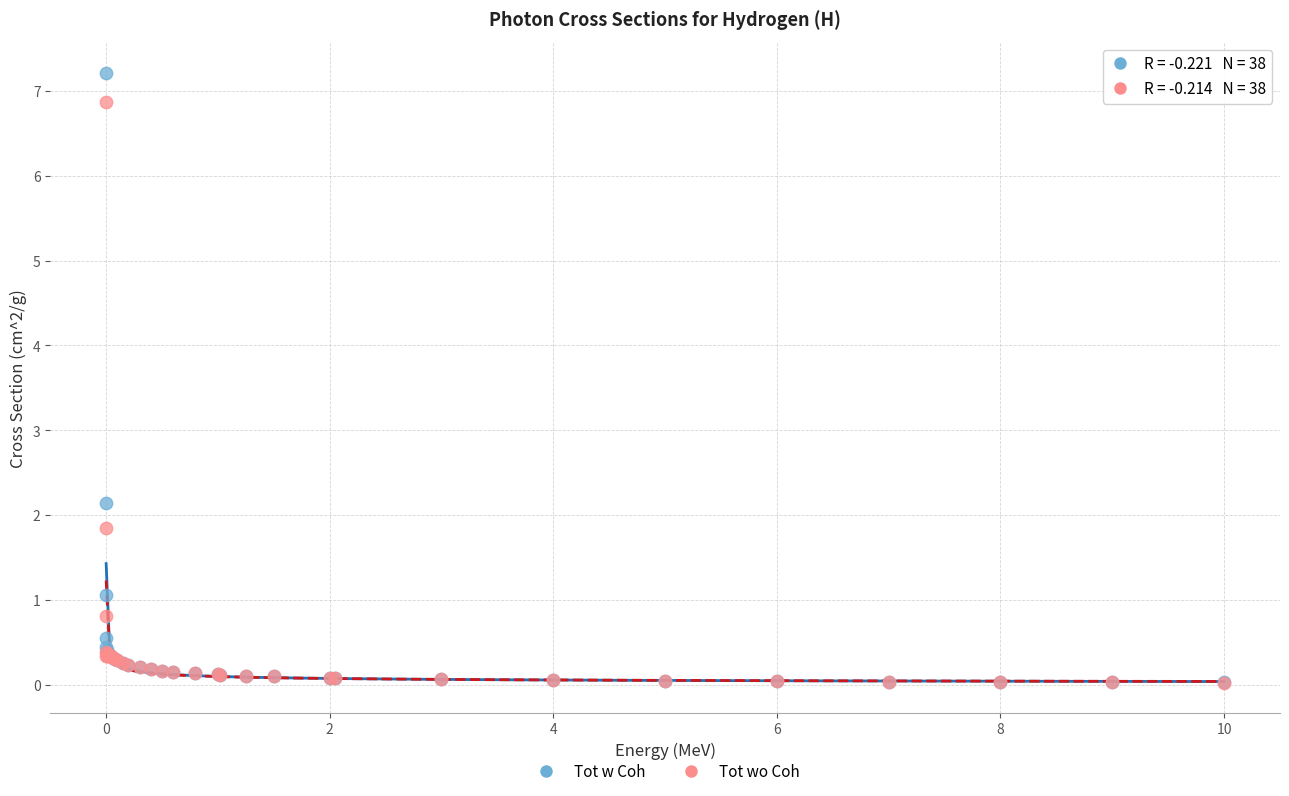

In the Tot w Coh series, what Y value is closest to 3?

2.1